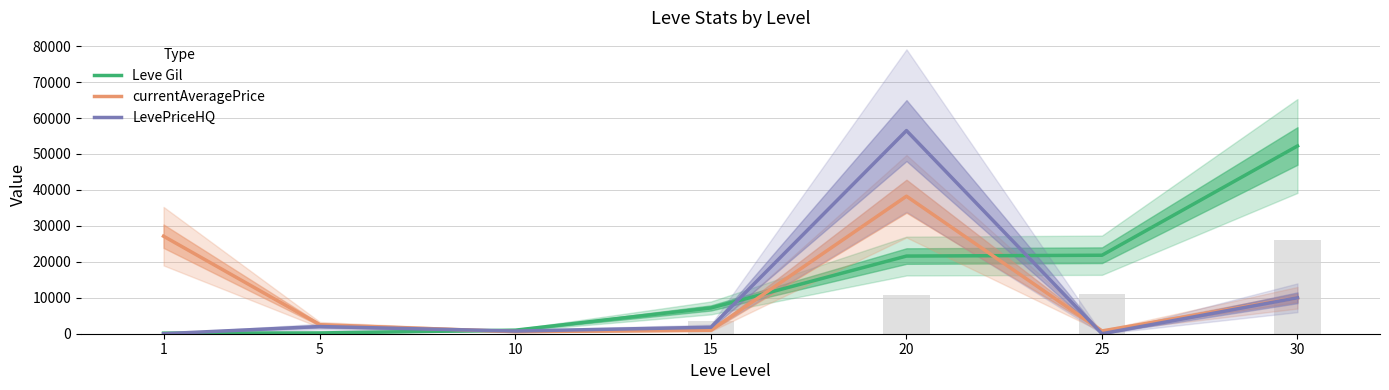

Is the value of Leve Gil at 15 greater than the value of LevePriceHQ at 10?

Yes